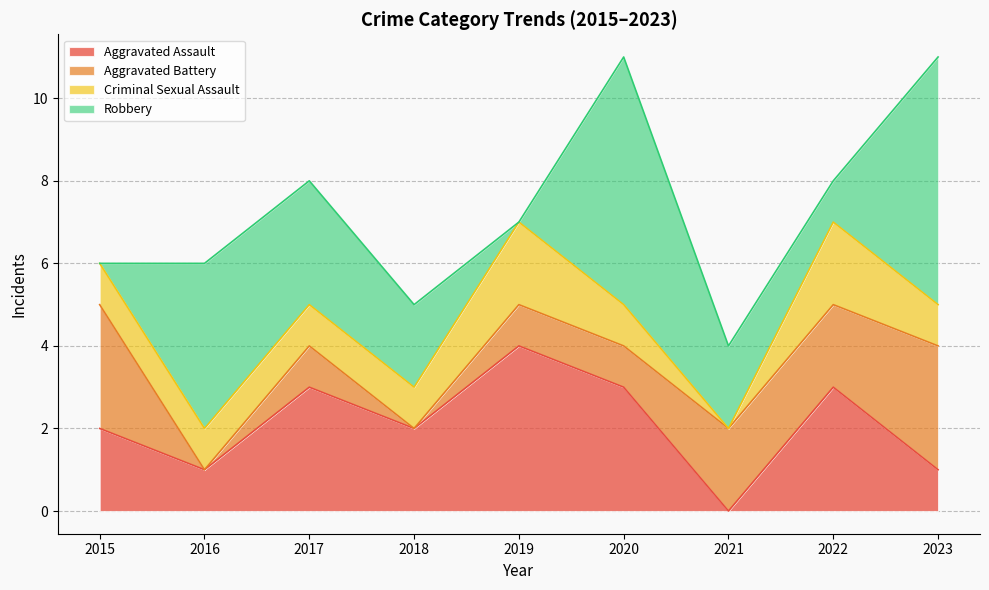

Does the chart display data point markers on the line(s)?

No